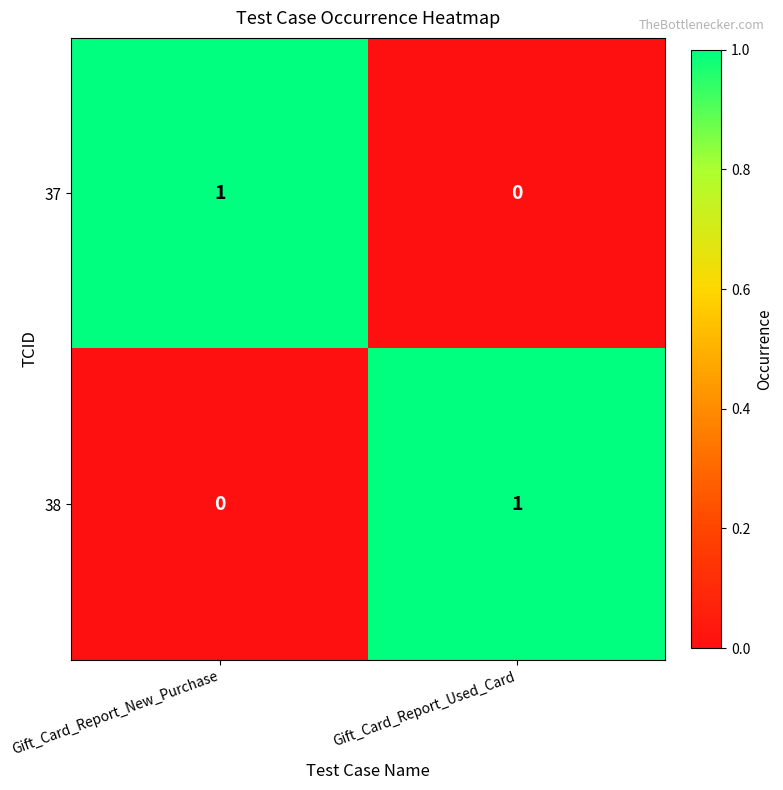

True or false: 37 has a value of 1 at Gift_Card_Report_New_Purchase.

True